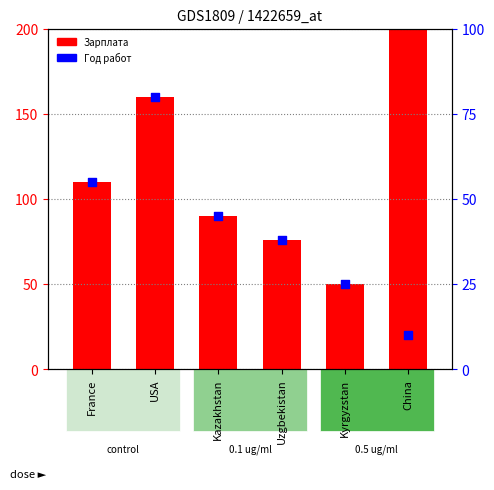

Which series has the largest total across all categories?

Зарплата (scaled)